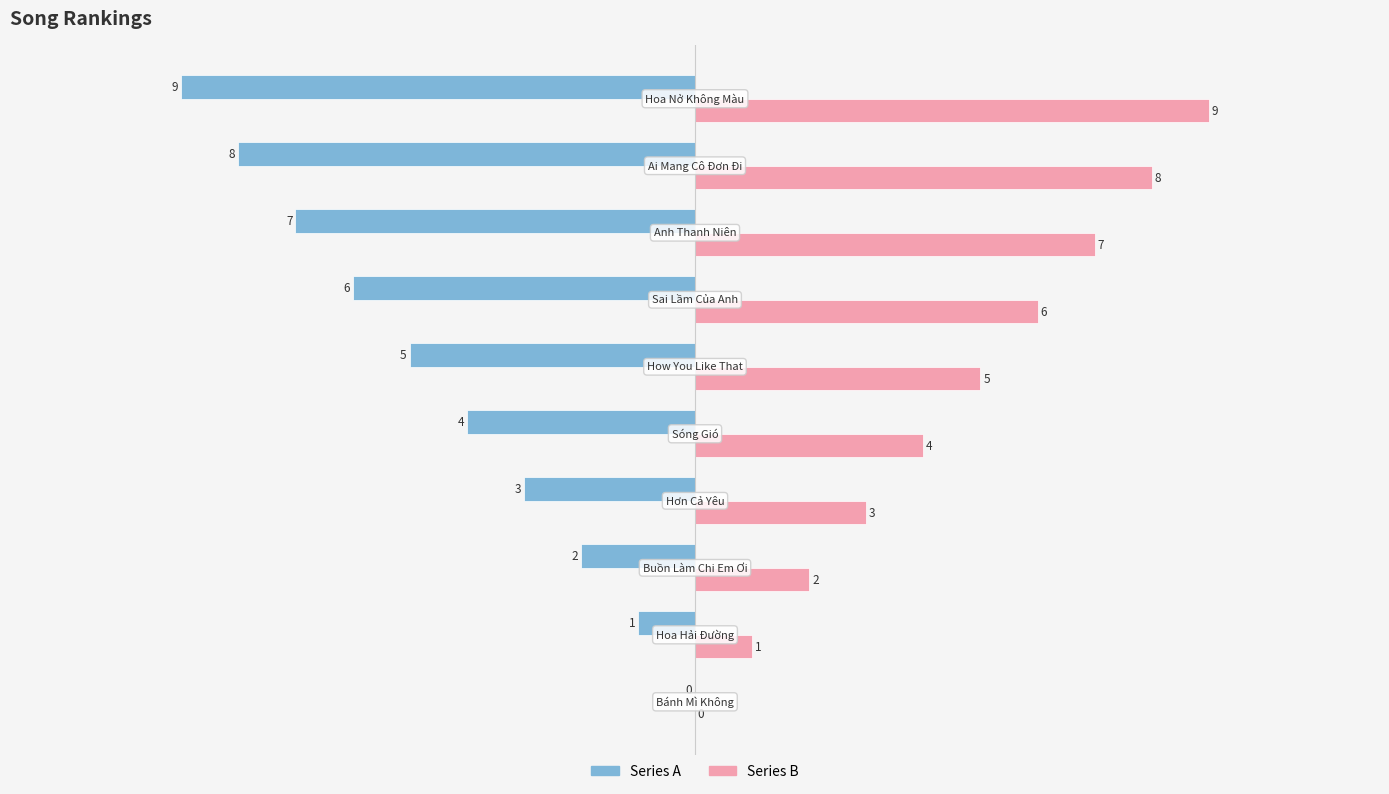

How many categories are shown in the chart?

10